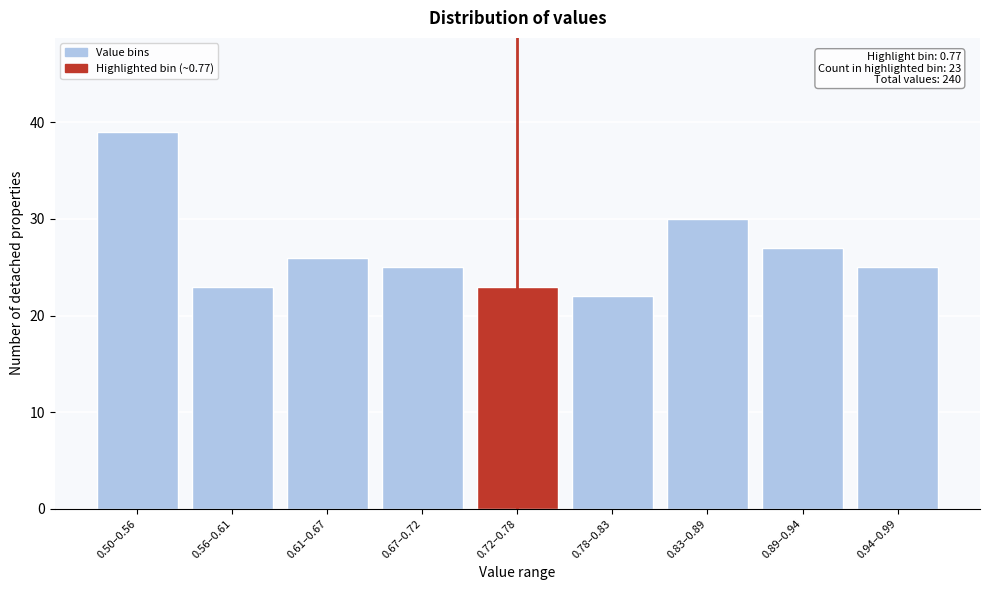

Reading left to right, transcribe all the data shown in this chart.

39	23	26	25	23	22	30	27	25